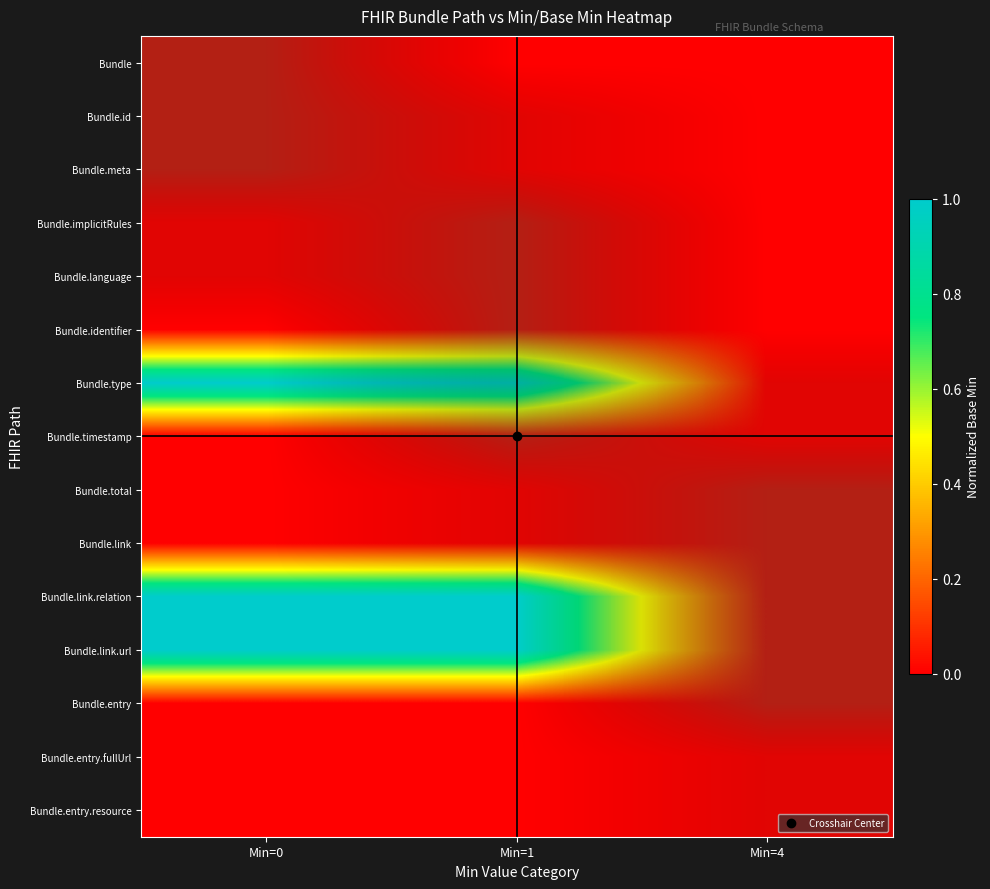

Which has a higher value, Min=4 or Min=0?

Min=0